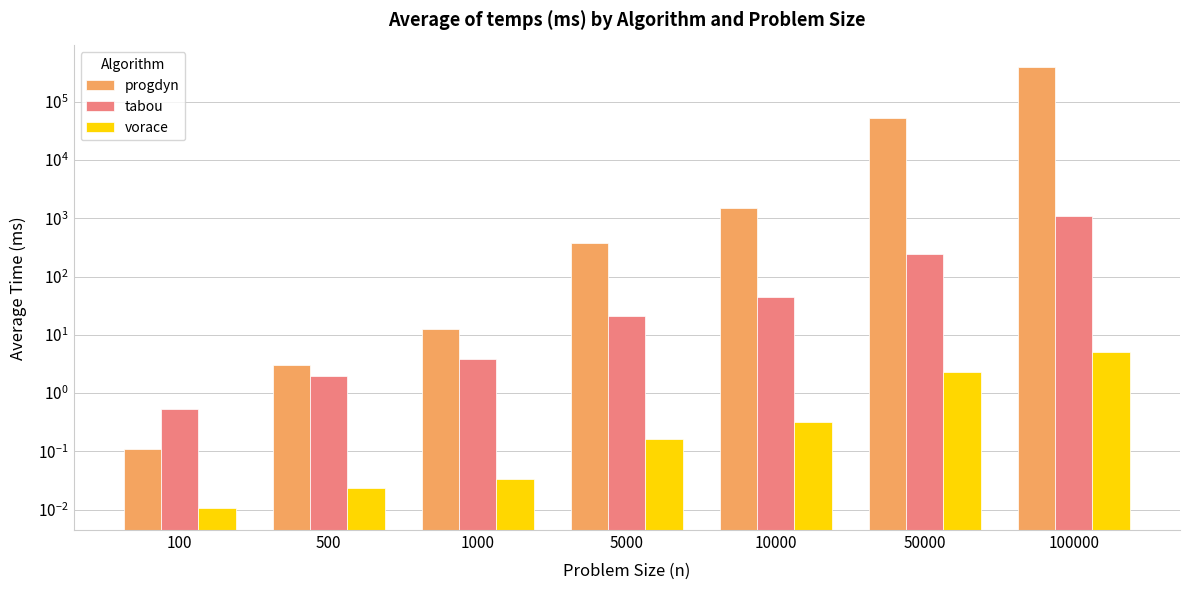

What is the total value across all series at 1000?

16.3